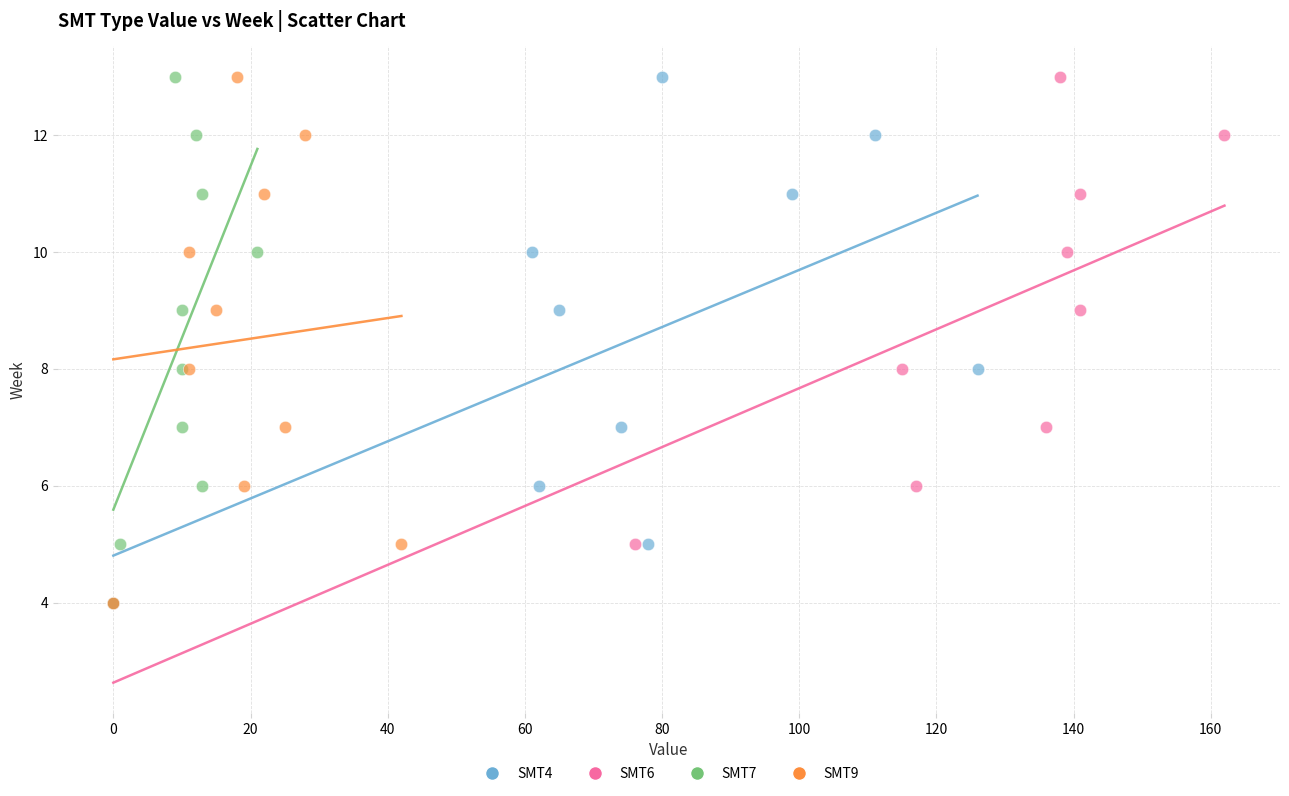

What are all the series names shown in the legend?

SMT4, SMT6, SMT7, SMT9